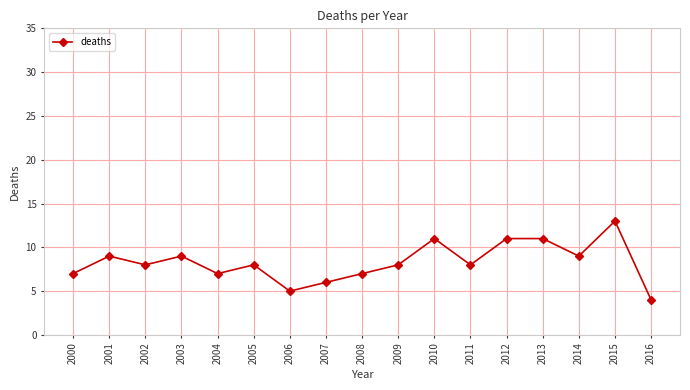

What is the value of the 1st point from the left?

7